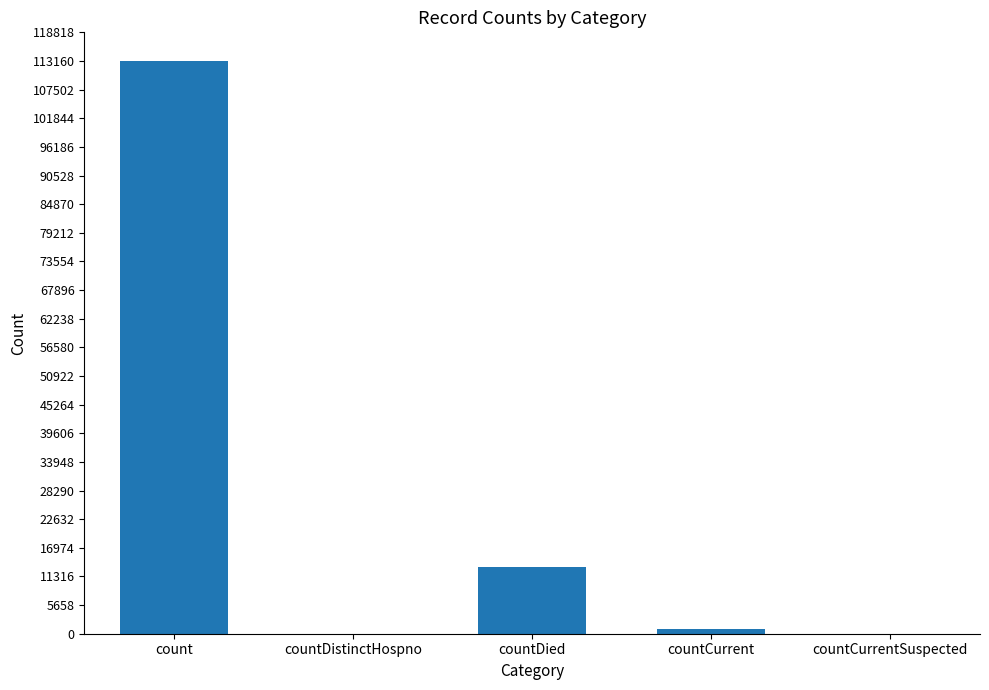

At which label is the value closest to 56580?

countDied